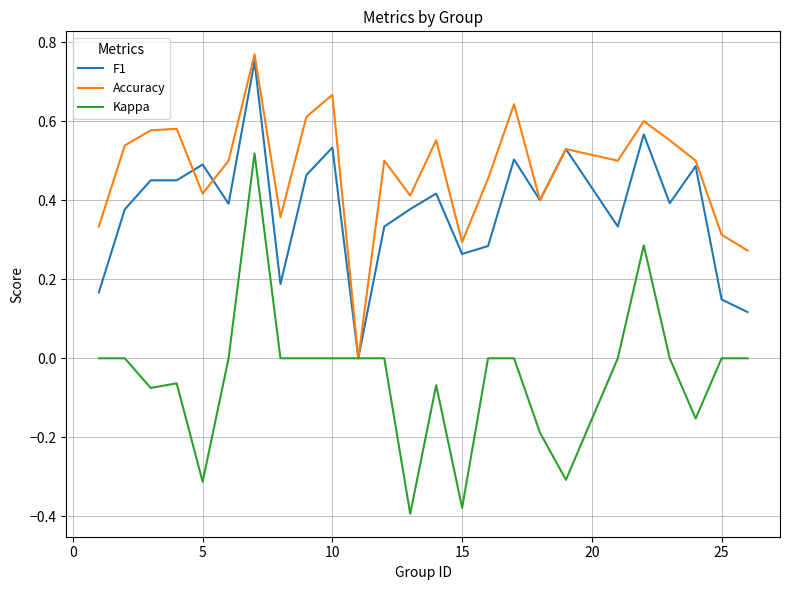

How many interior local peaks does the Accuracy series have?

8